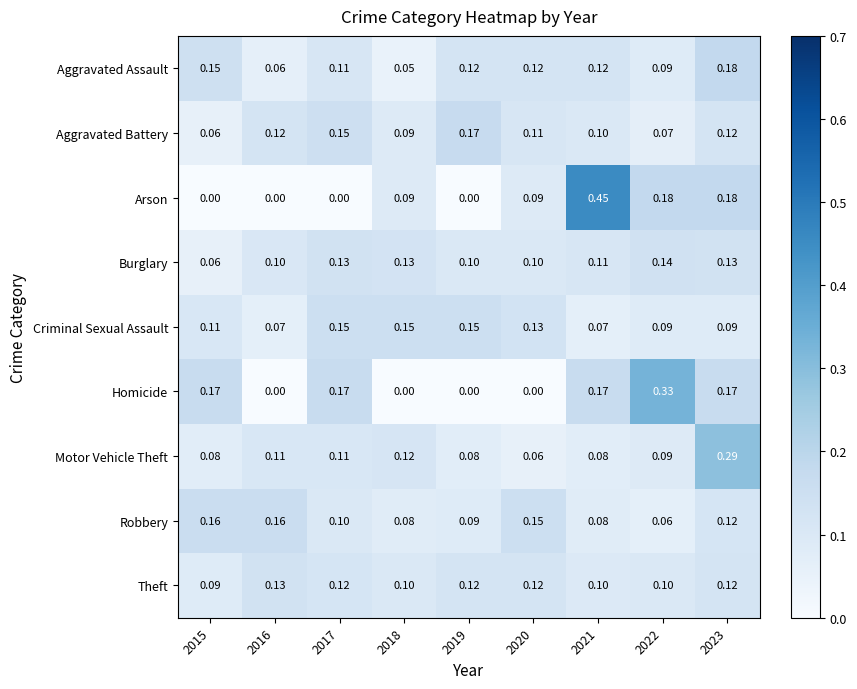

Which series has the largest range (max minus min)?

Arson